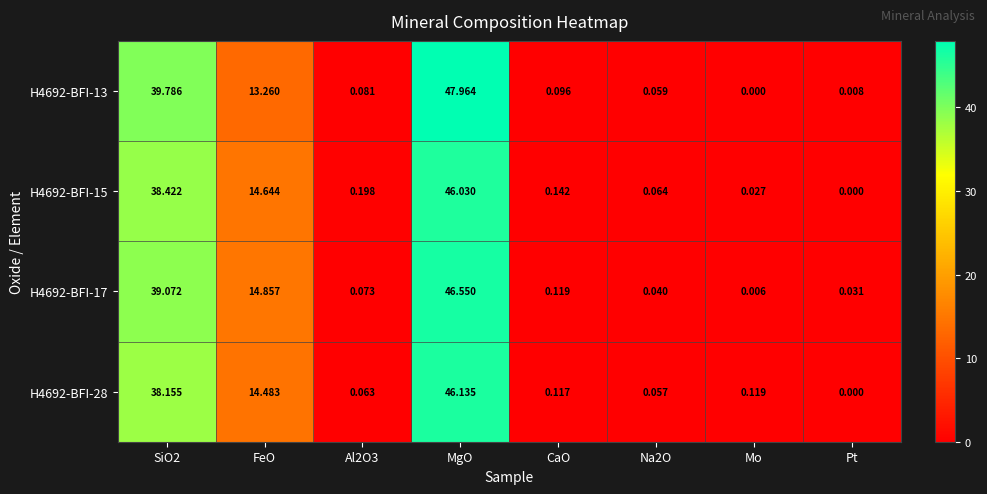

What is the spread (max minus min) of values at MgO?

1.9